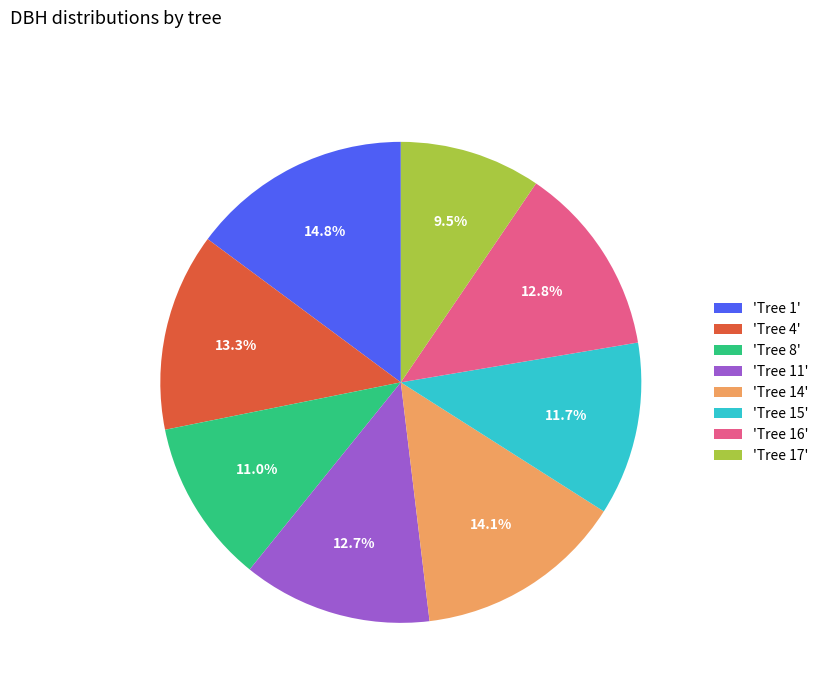

To the nearest percent, what is the difference between the largest and smallest slice percentages?

5%